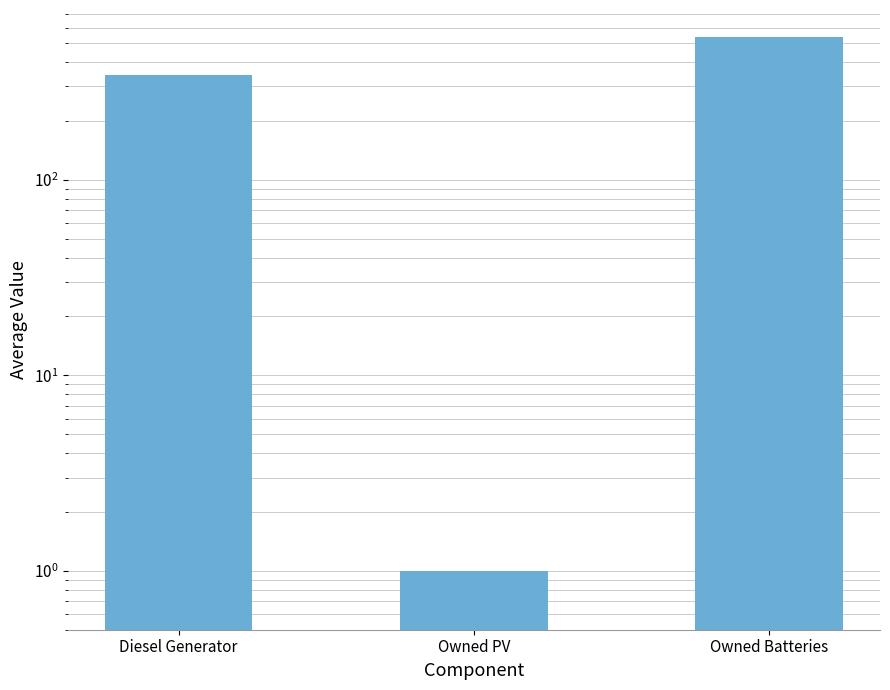

List the labels in order of value, smallest first.

Owned PV, Diesel Generator, Owned Batteries